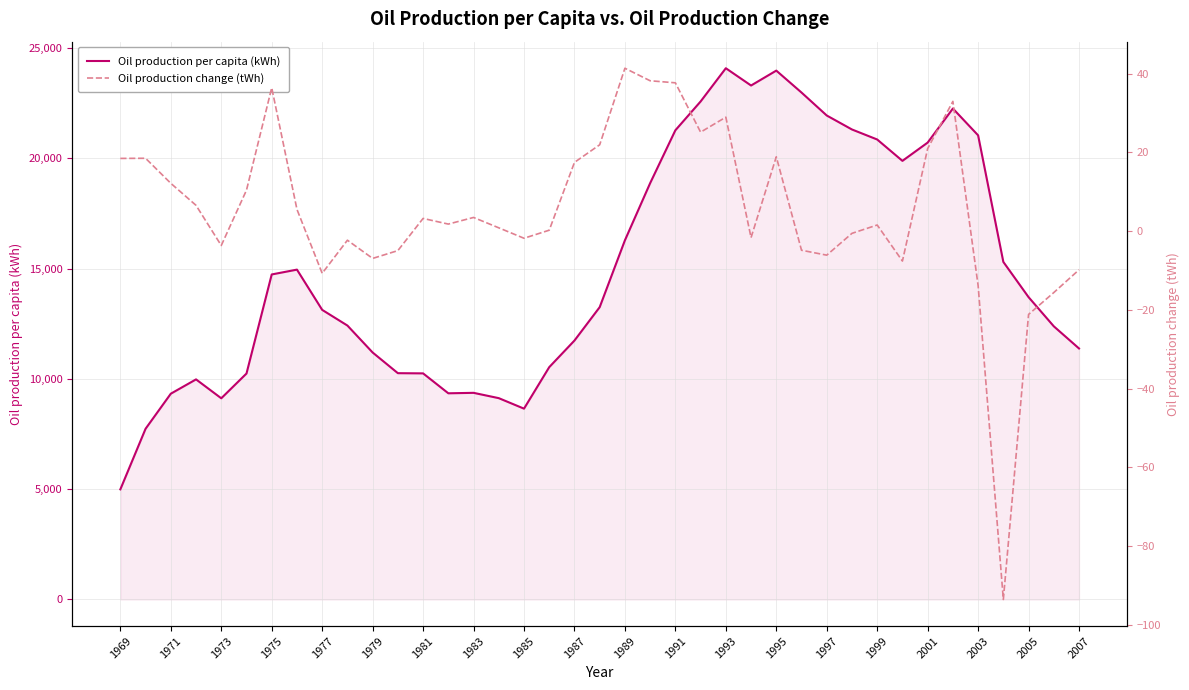

How many data points in Oil production per capita (kWh) are above 13248?

20